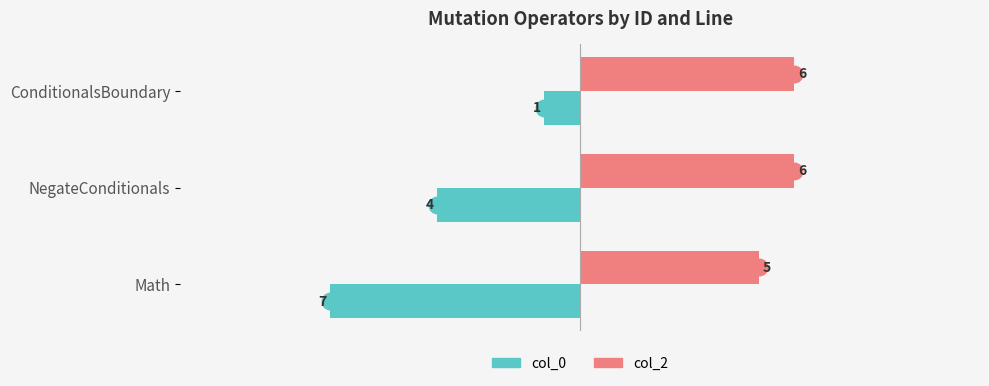

Which series has the largest range (max minus min)?

col_0